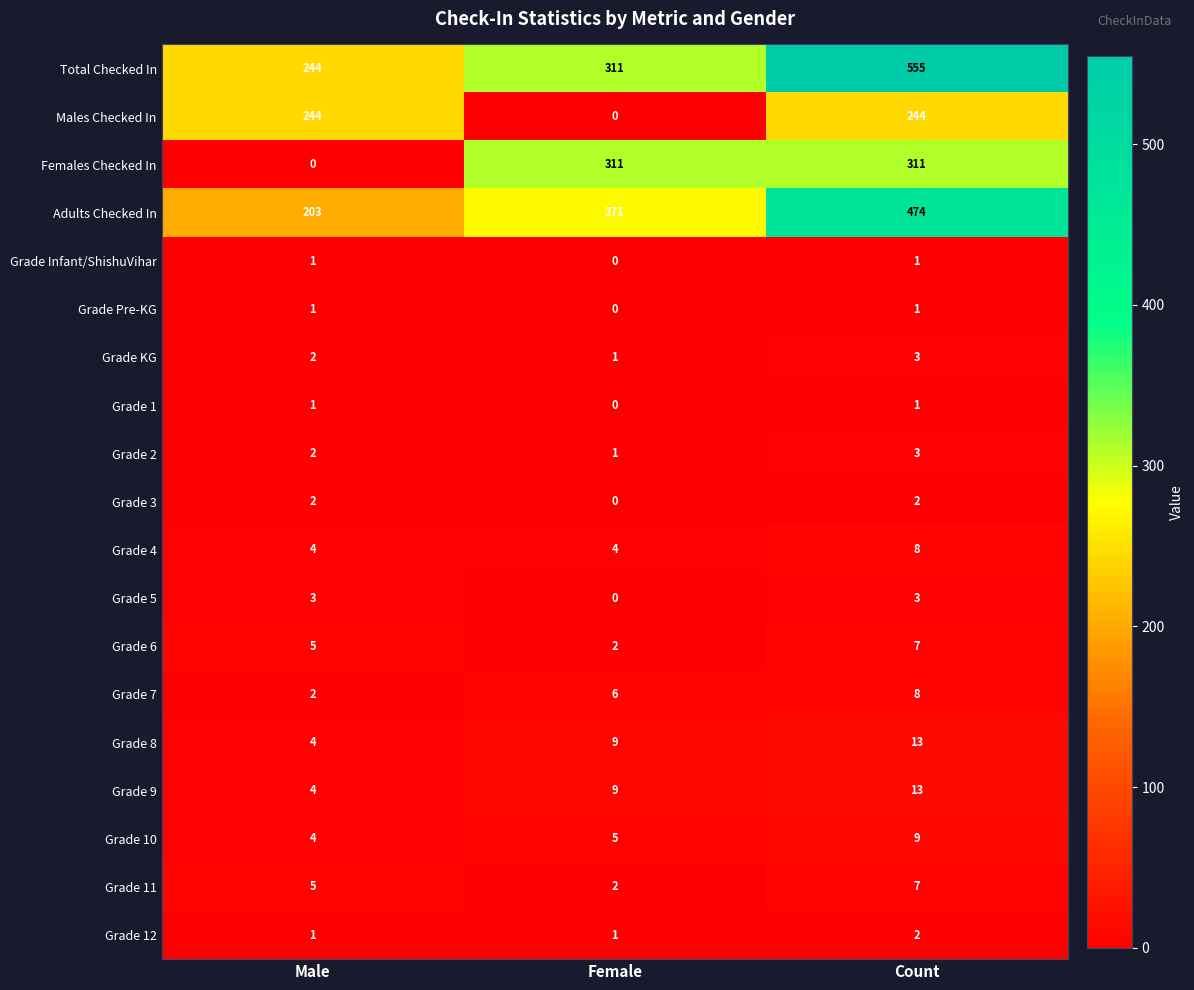

The Grade 2 series shows 3 at Count. True or false?

True